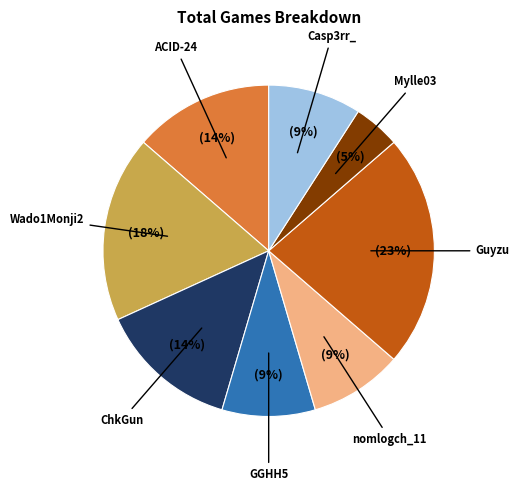

True or false: ChkGun accounts for 14% of the total.

True